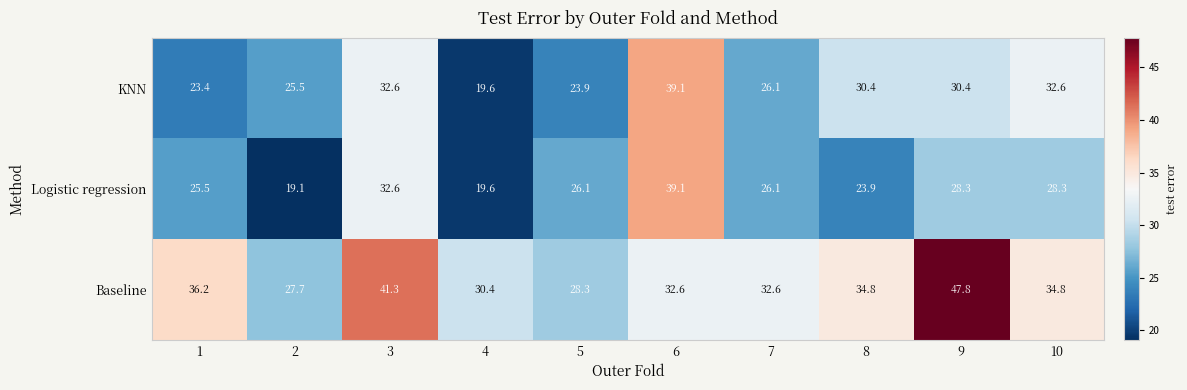

Which category has the highest value in the KNN series?

6